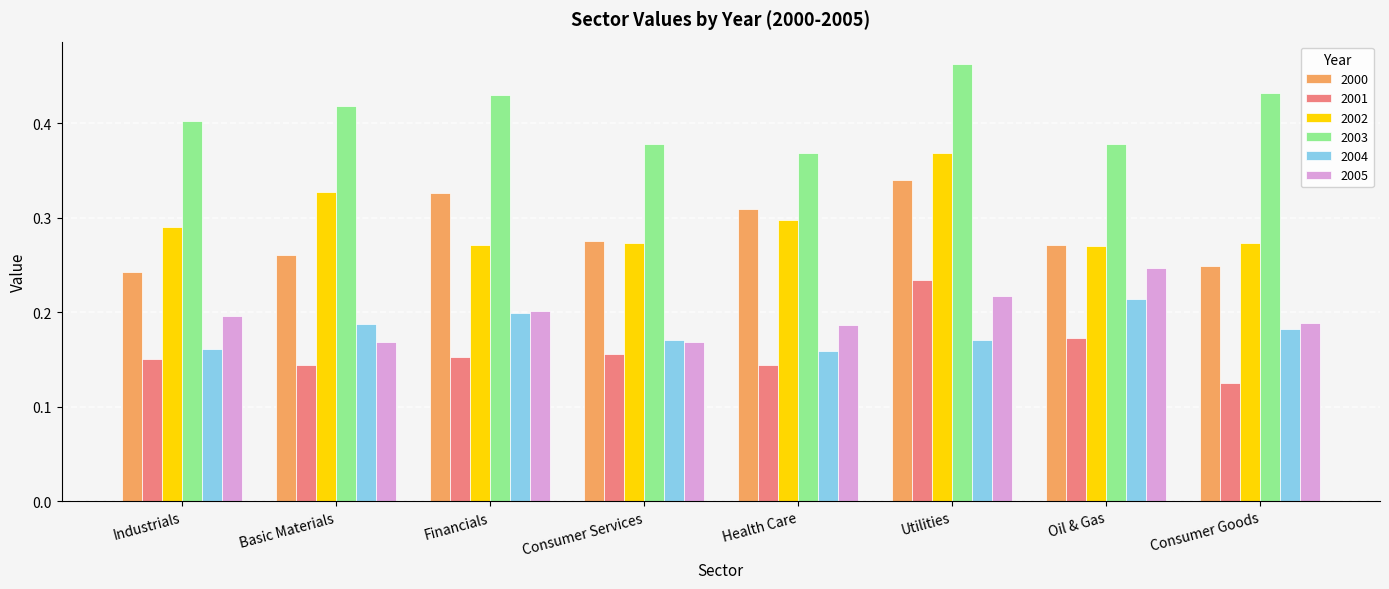

What is the sum of all 2000 values?

2.3